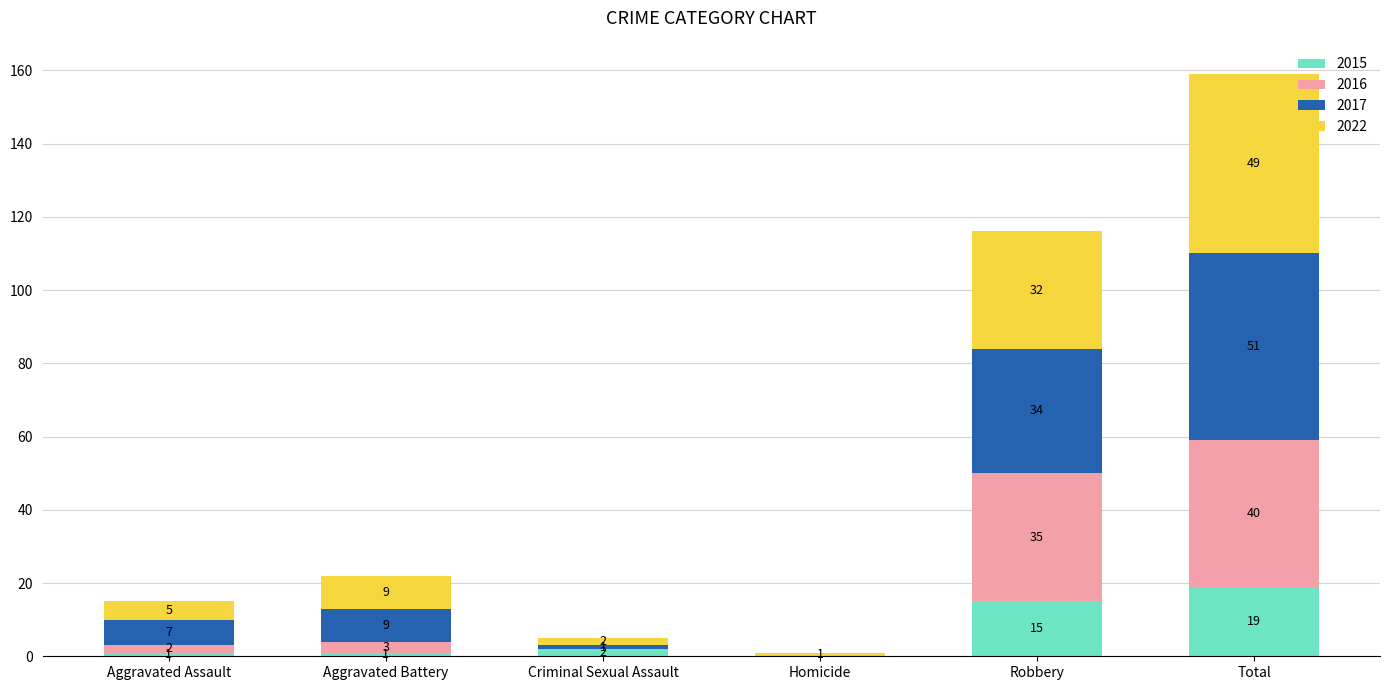

How many series are shown in this chart?

4